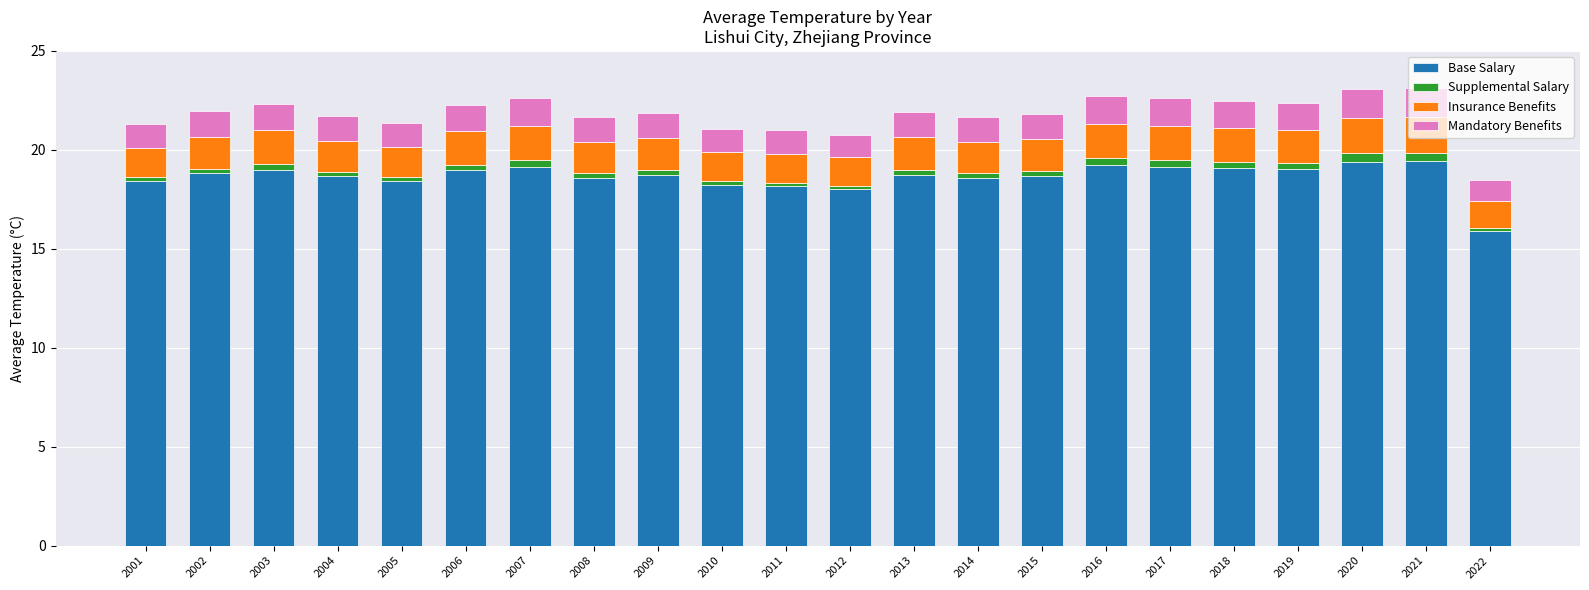

At which label does Base Salary reach its minimum?

2022